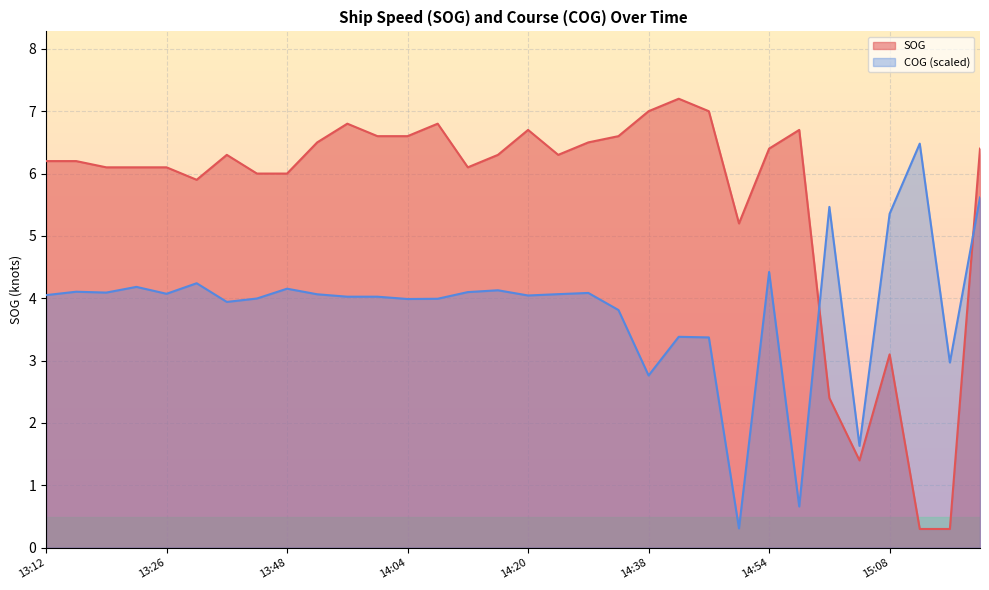

True or false: COG and SOG intersect in this chart.

True